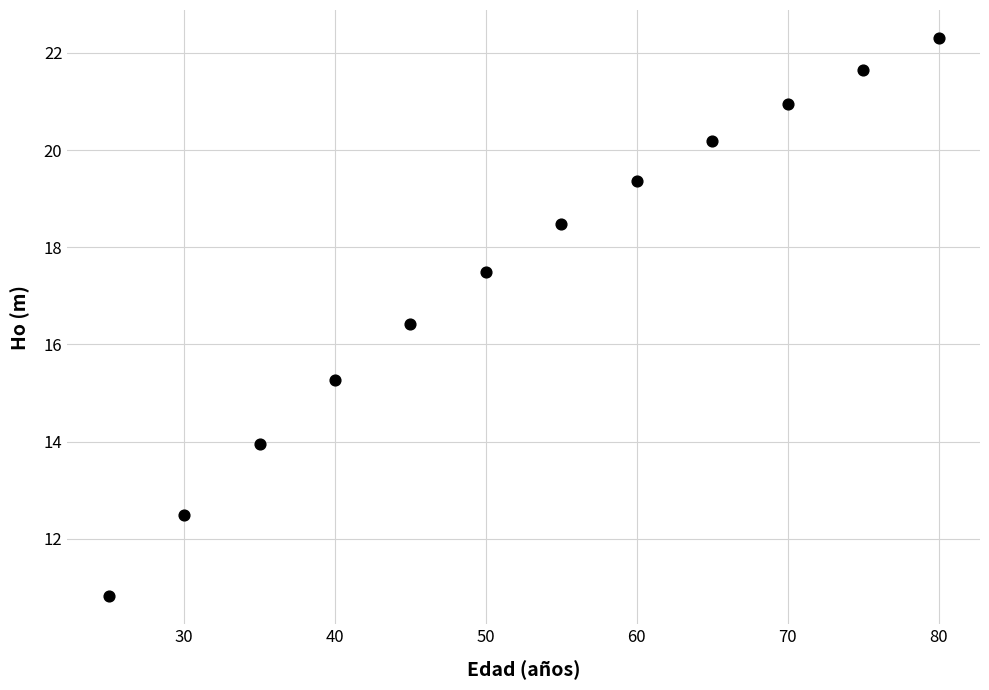

What Y value in the scatter plot is closest to 16?

16.4